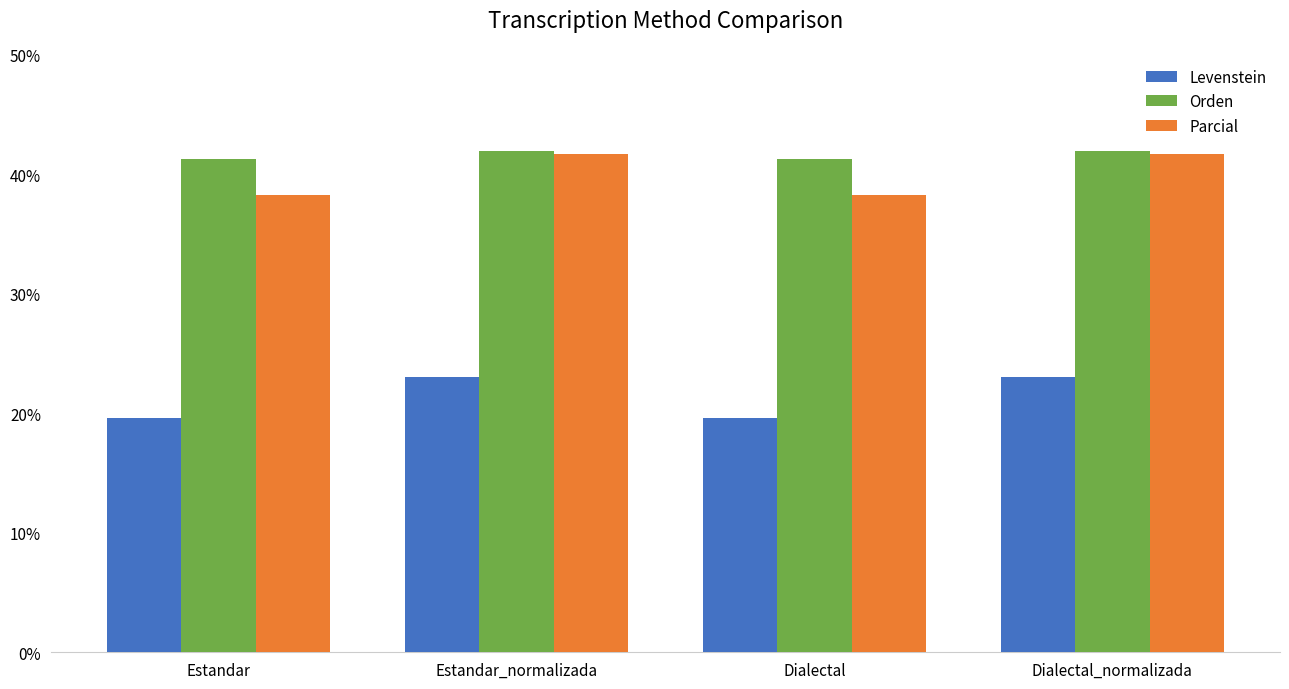

Does the chart contain any negative values?

No